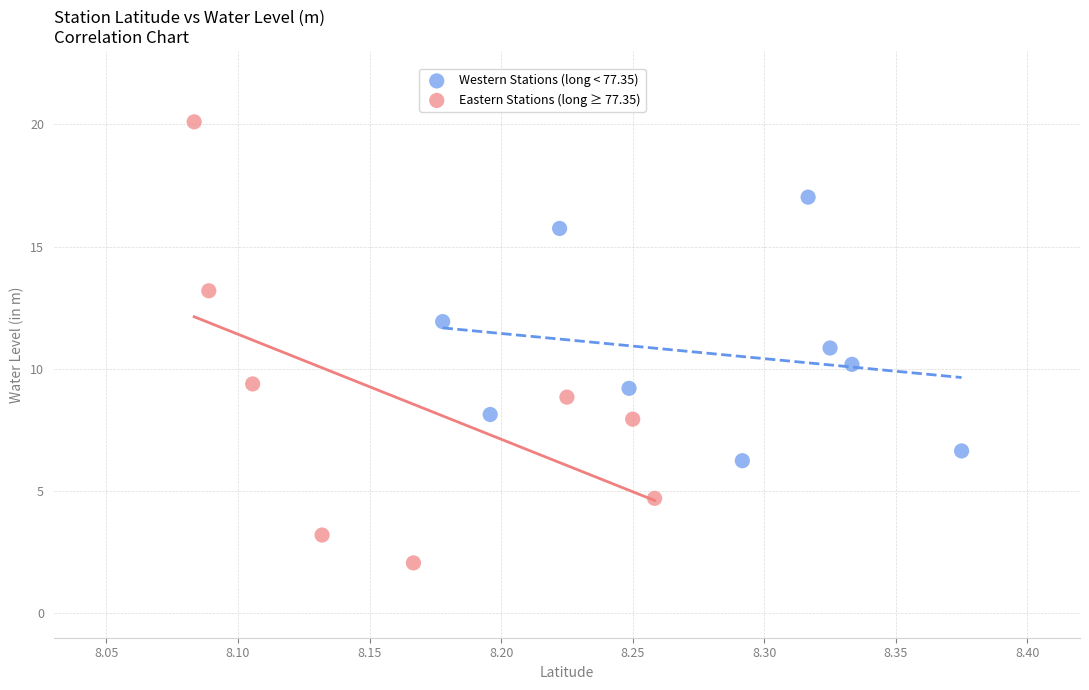

Which series reaches the minimum Y coordinate?

Eastern Stations (long ≥ 77.35)